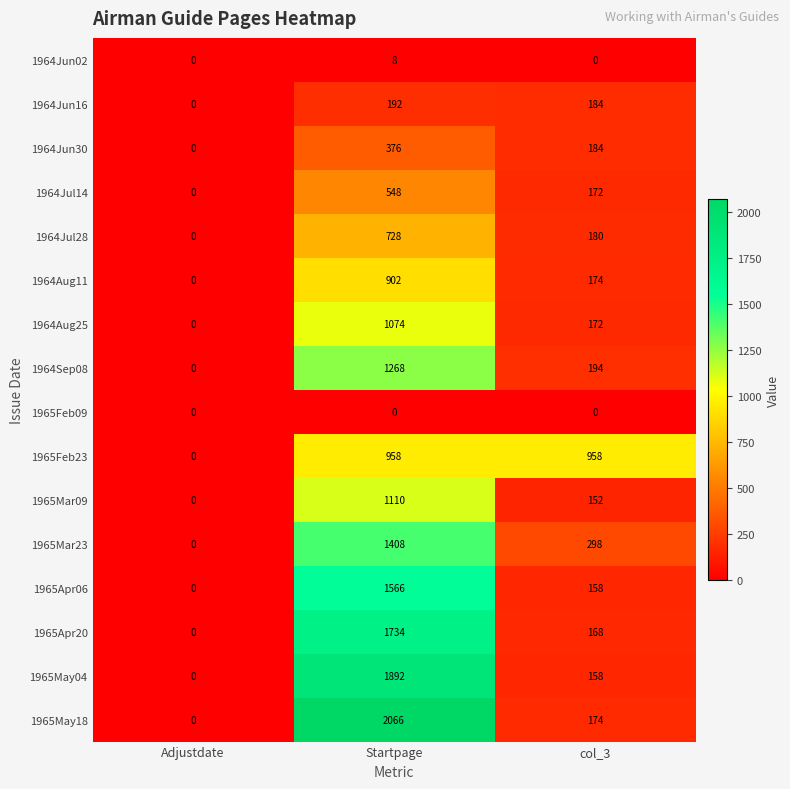

What is the highest value of the 1964Jul28 series?

728